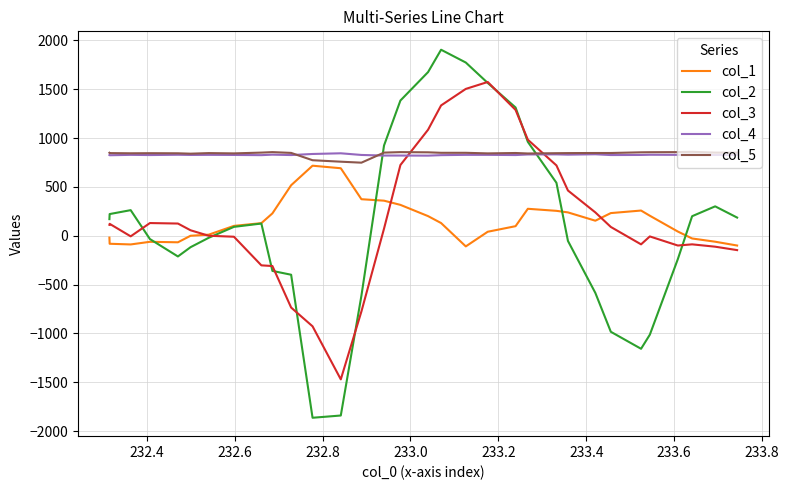

What is the maximum value for col_4?

844